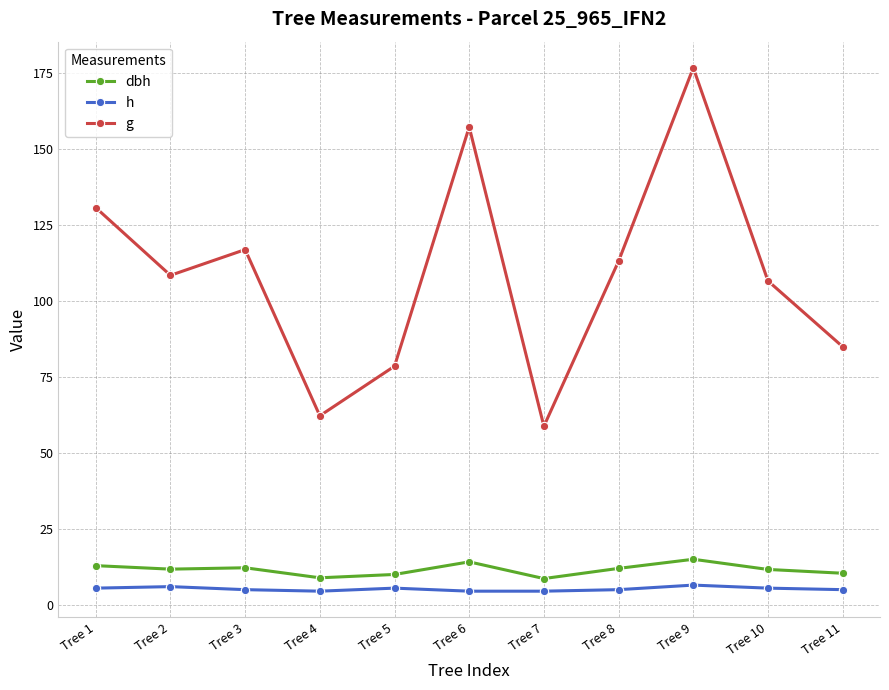

The g series shows 100.0 at Tree 6. True or false?

False